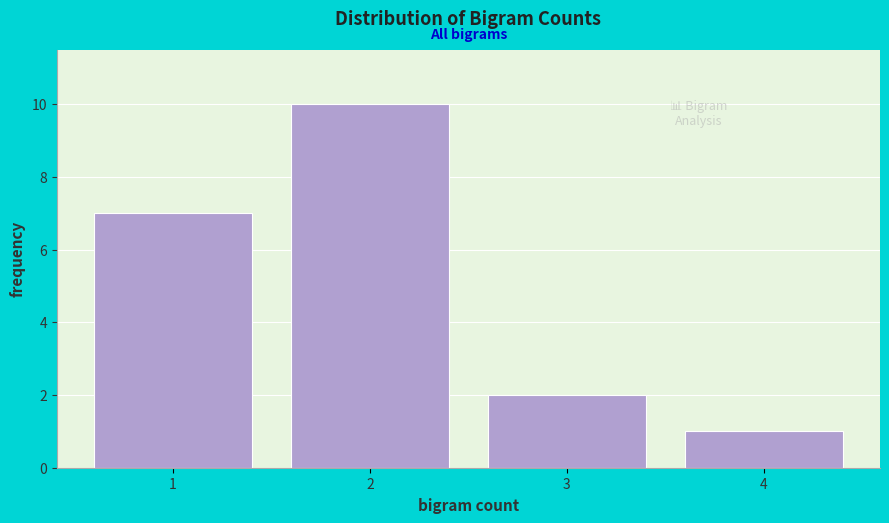

Over which range of the x-axis is the bar tallest?

1.5 to 2.5